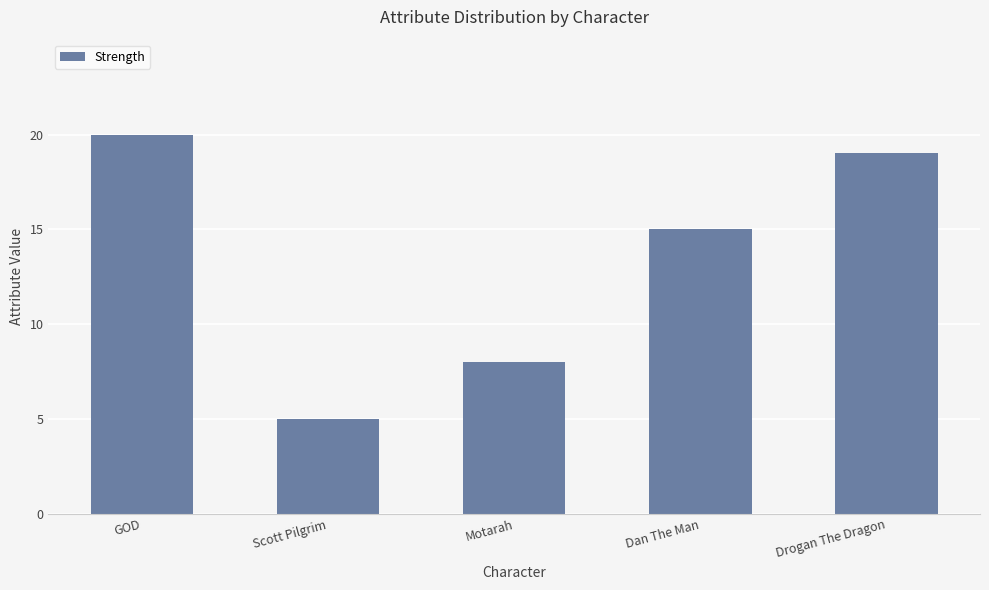

What is the sum of all values?

67